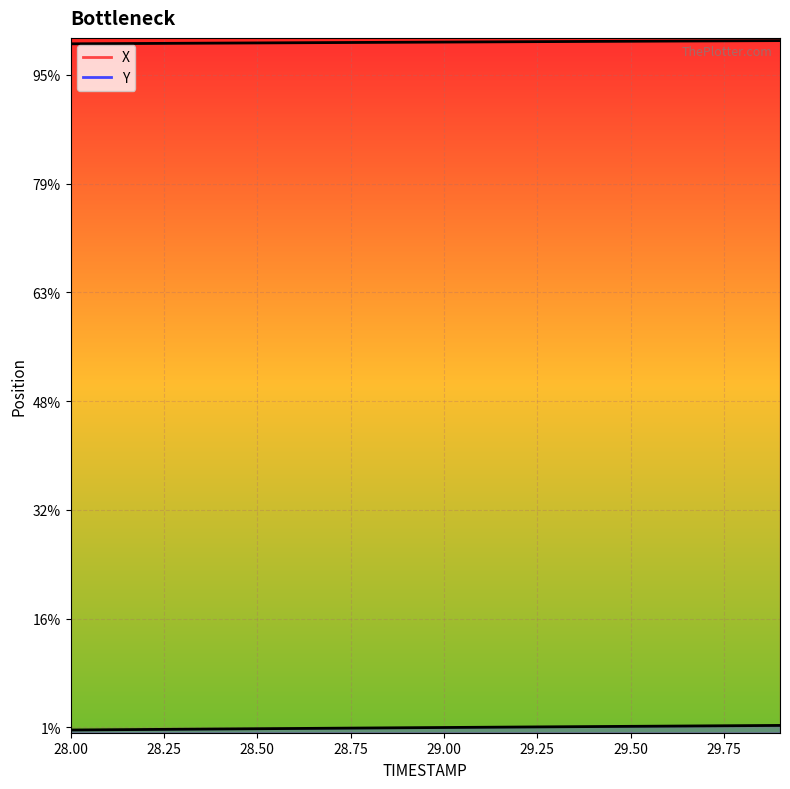

Which category has the highest value in the Y series?

29.9